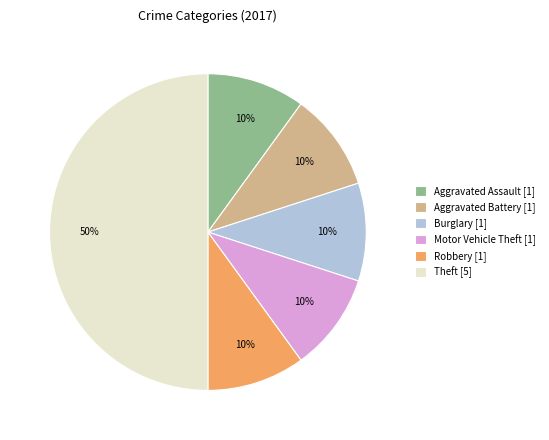

Which slice is the largest?

Theft